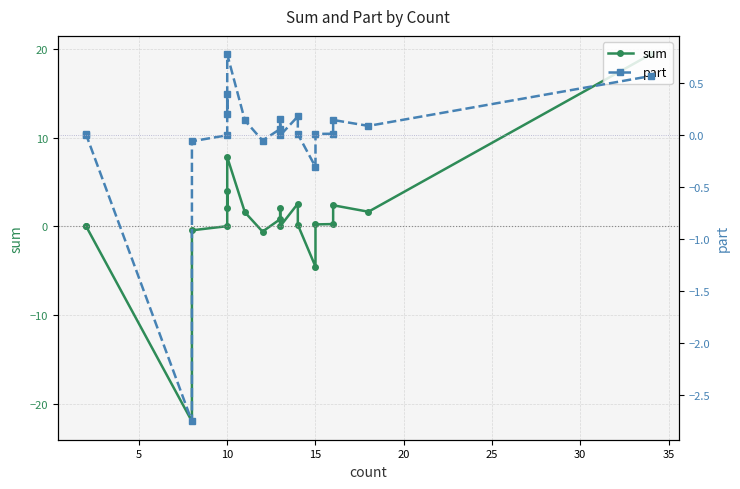

How many values in the sum series exceed 0?

16